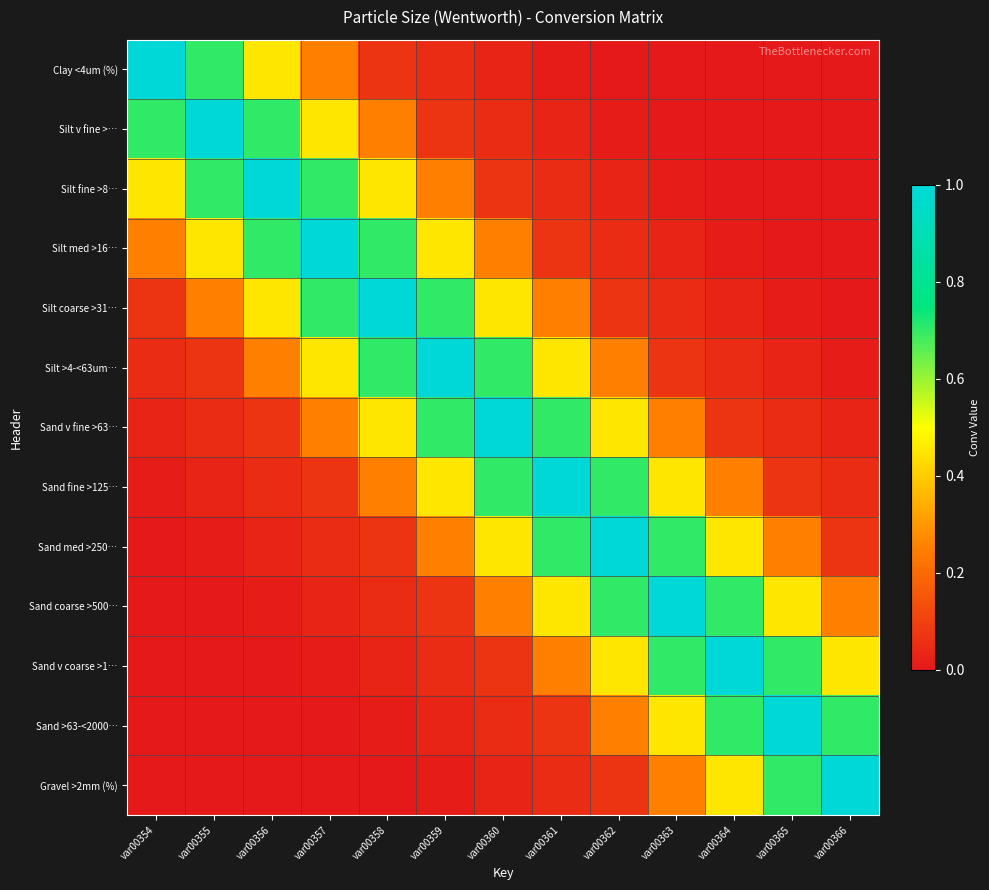

At how many categories does at least one series exceed 0?

13